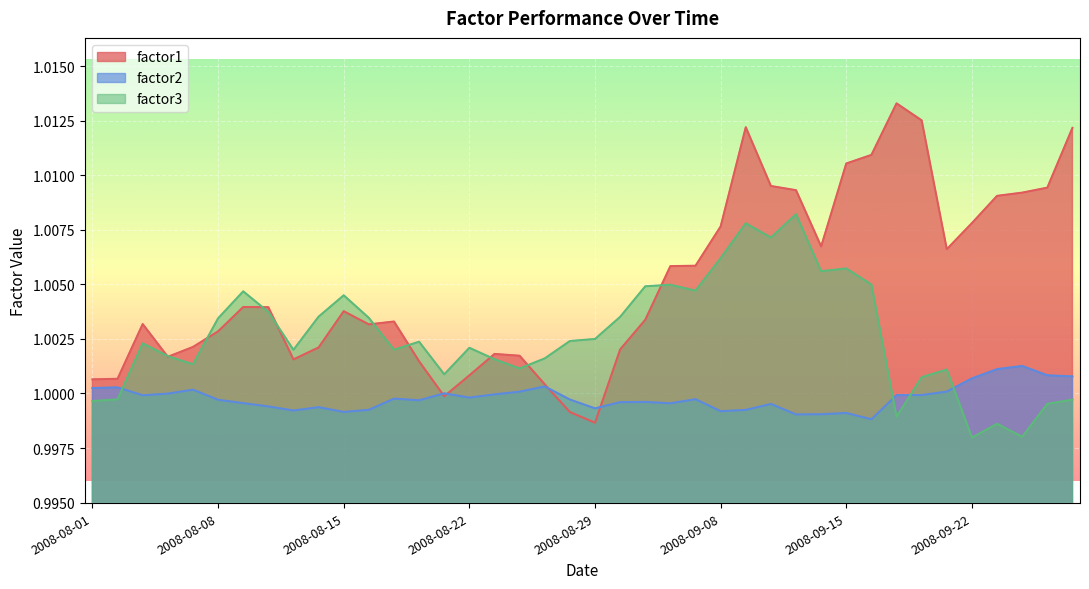

What is the total value across all series at 2008-08-08?

3.0